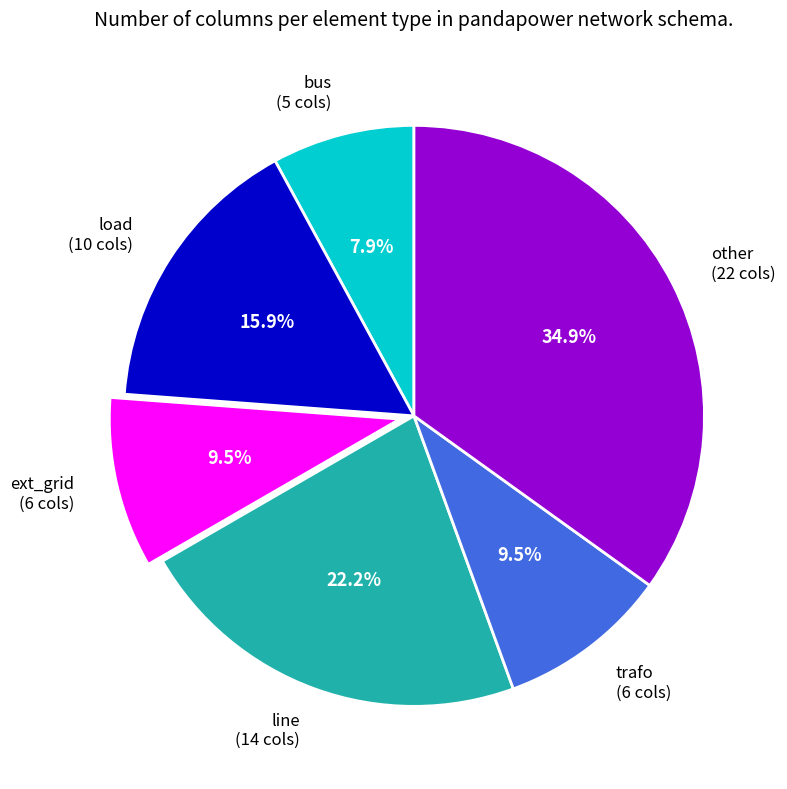

To the nearest percent, what is the difference between the largest and smallest slice percentages?

27%